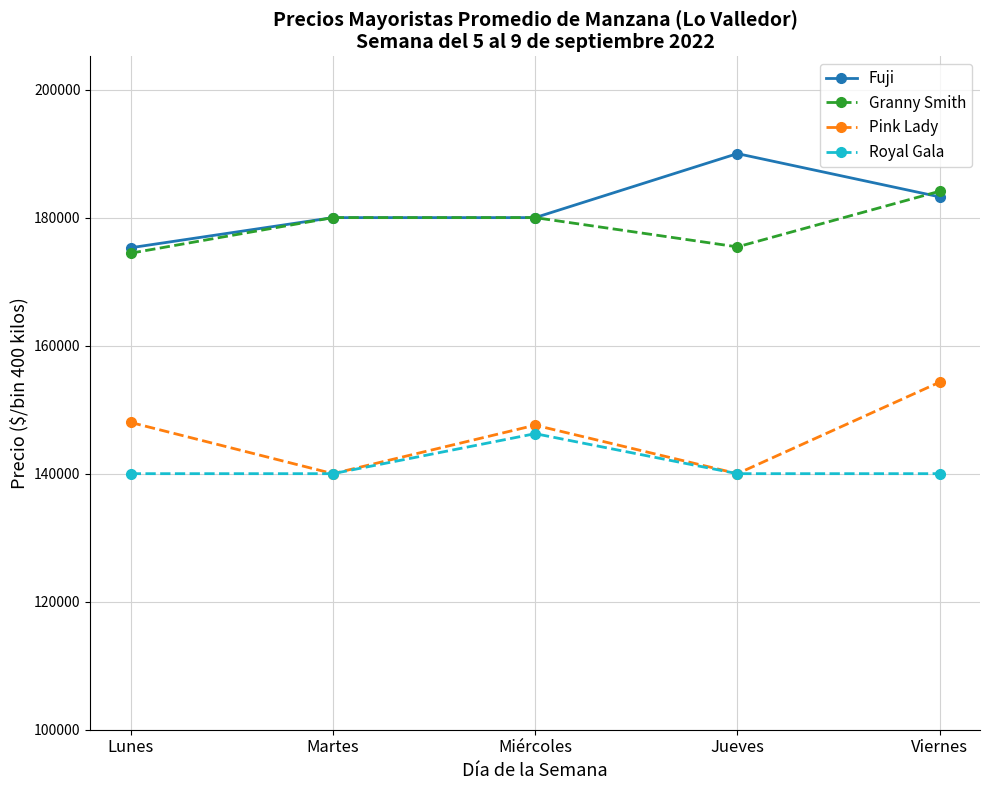

At which label does Pink Lady reach its peak?

Viernes